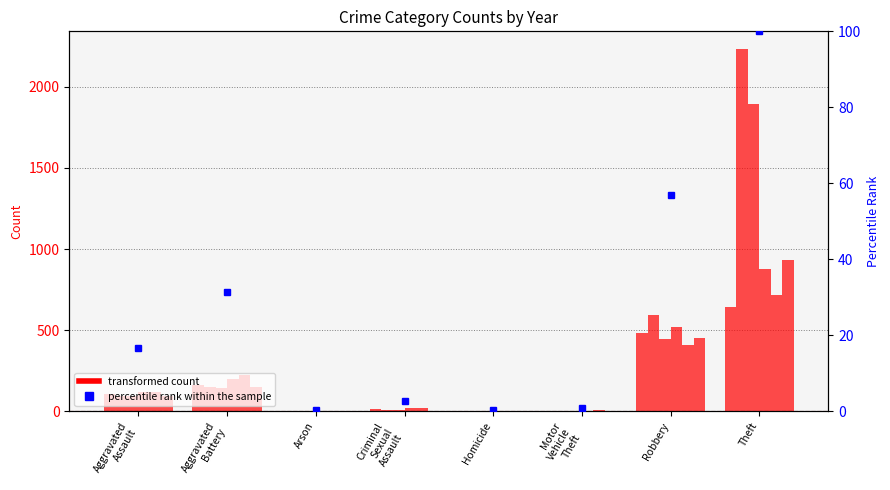

What is the ratio of the value at Robbery to the value at Criminal
Sexual
Assault?

21.5